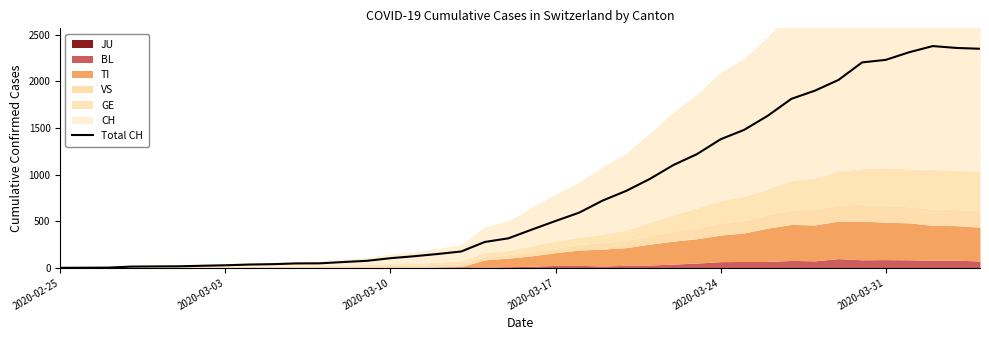

What is the maximum value for Total CH?

2377